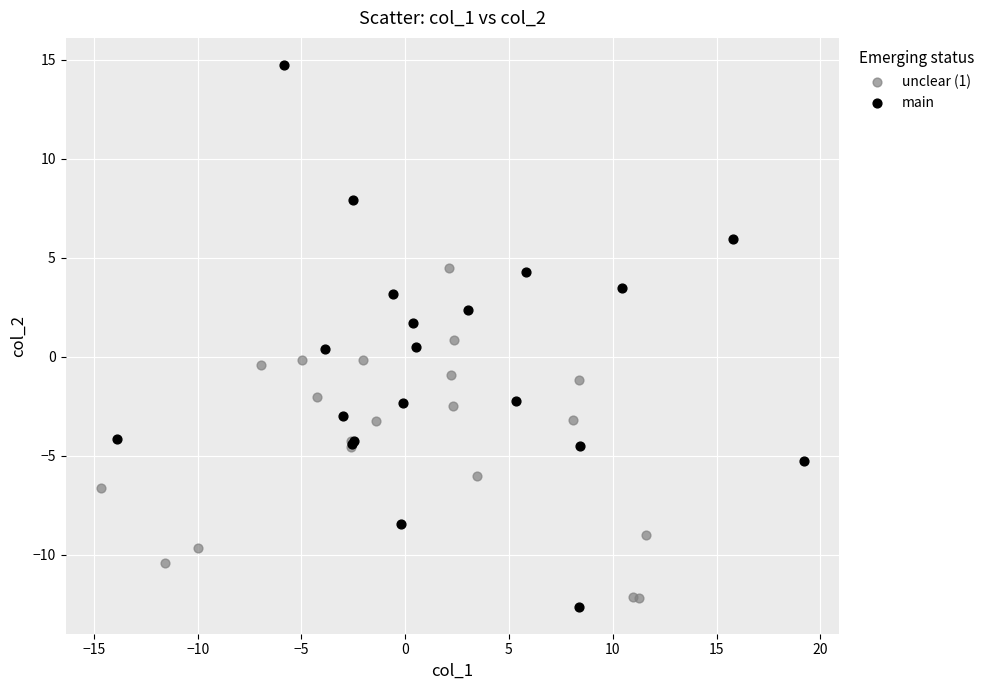

Which series contains the lowest Y value?

main